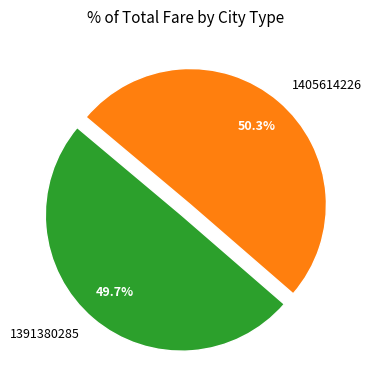

Rank the categories by value from lowest to highest.

1391380285, 1405614226